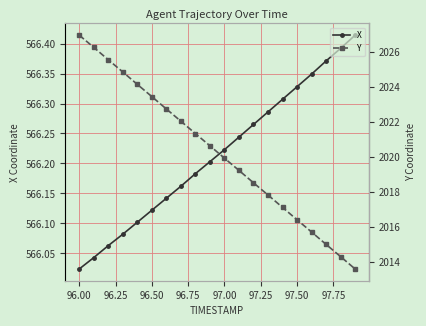

Is it true that X equals 826.1 at 97.50?

False